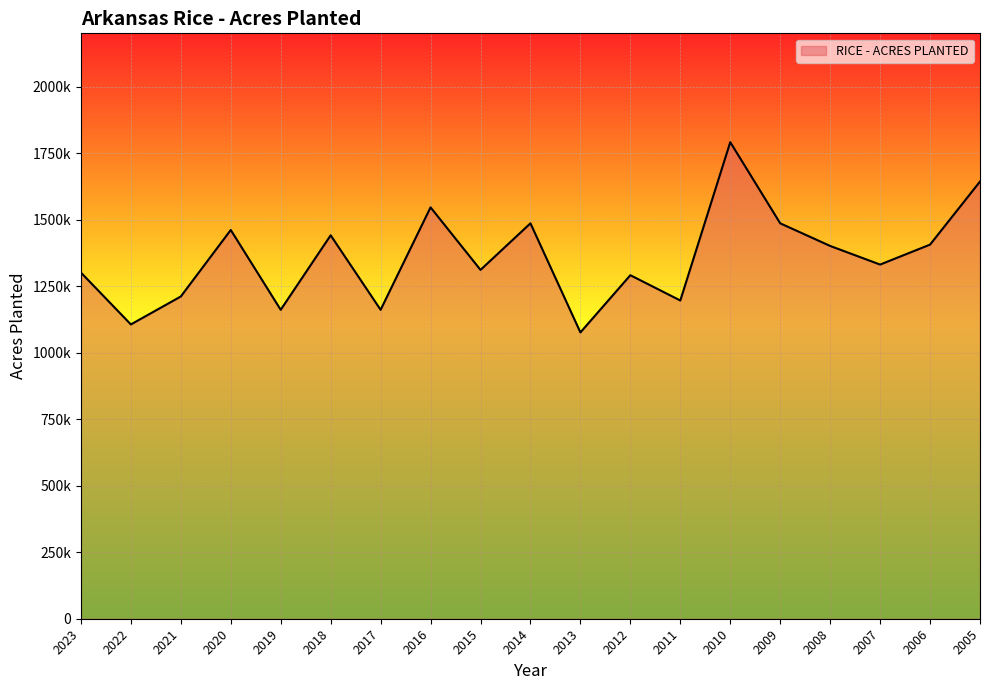

Does the chart have visible grid lines?

Yes